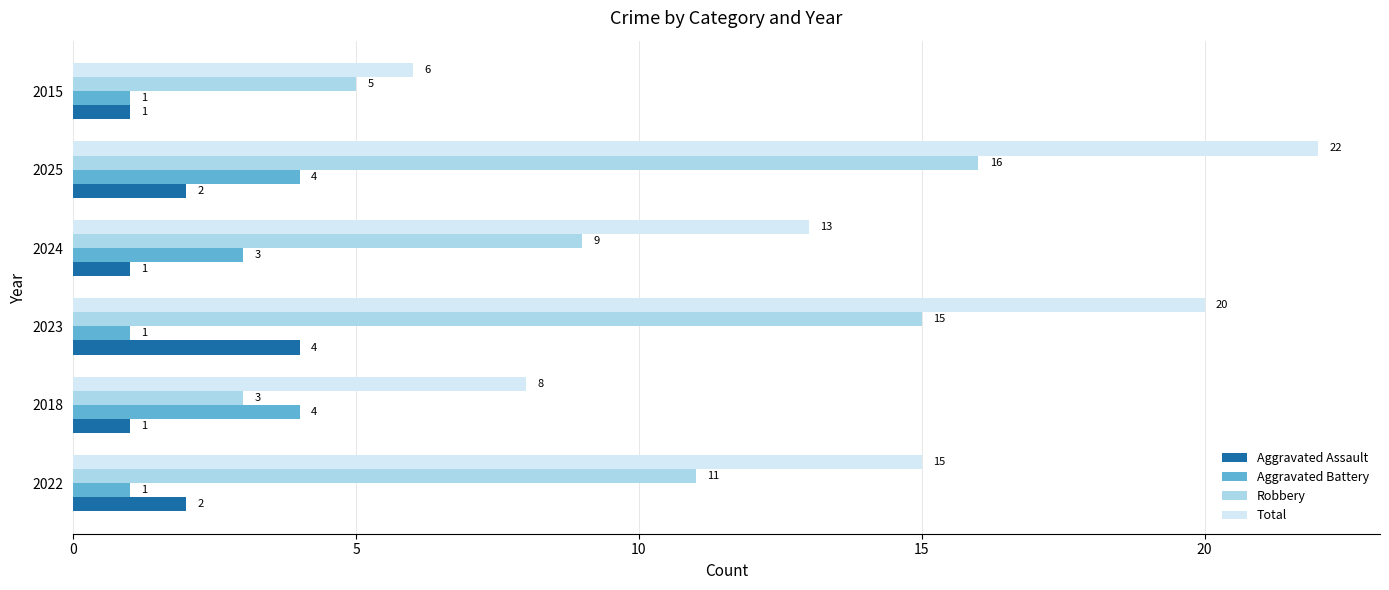

What is the maximum value for Aggravated Assault?

4